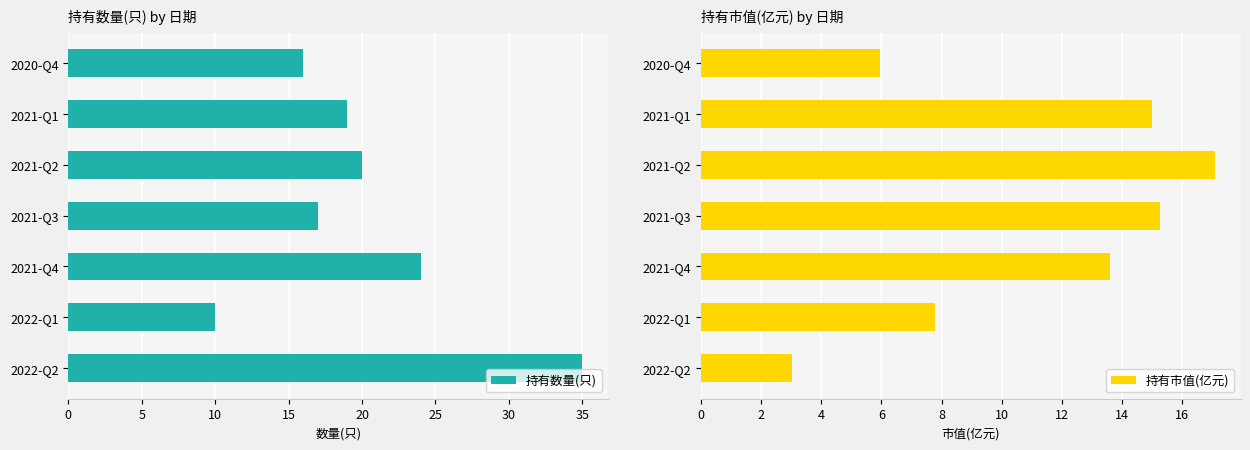

What is the difference between the 持有数量(只) values at 2021-Q1 and 2020-Q4?

3